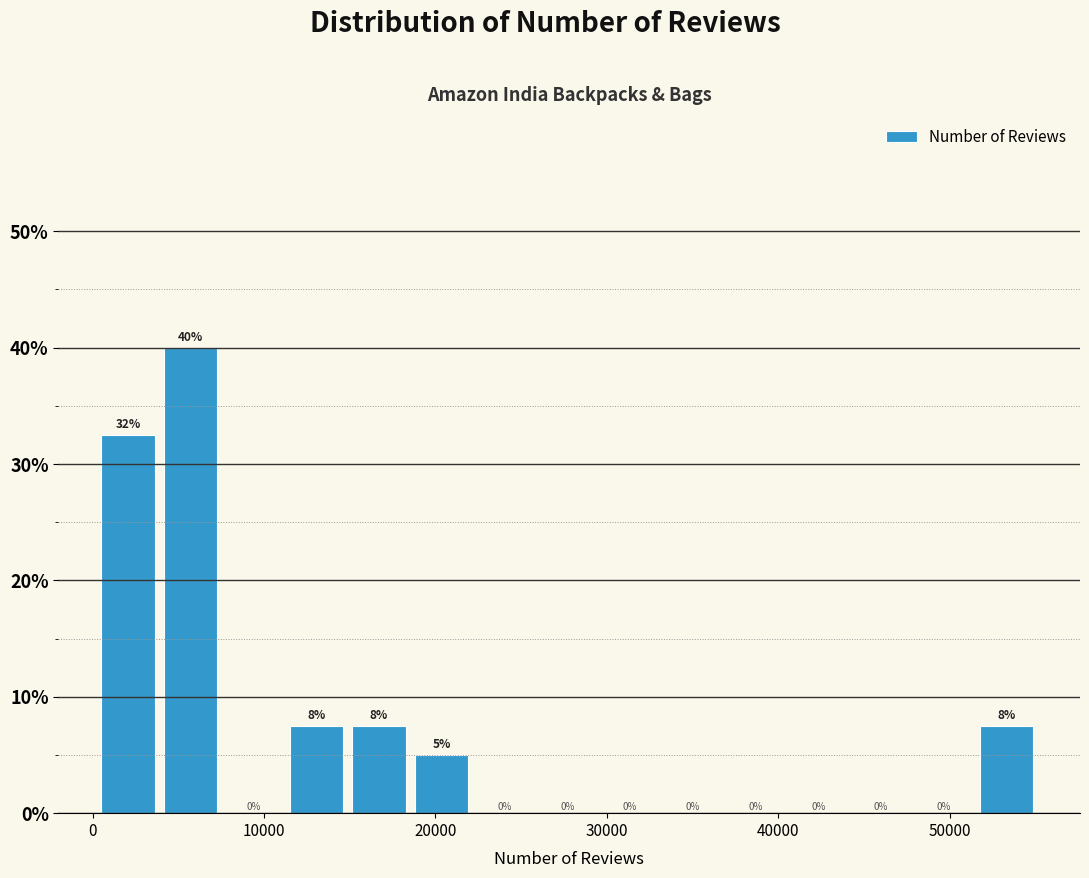

Read against the x-axis, roughly where is the centre of the tallest bar?

6000